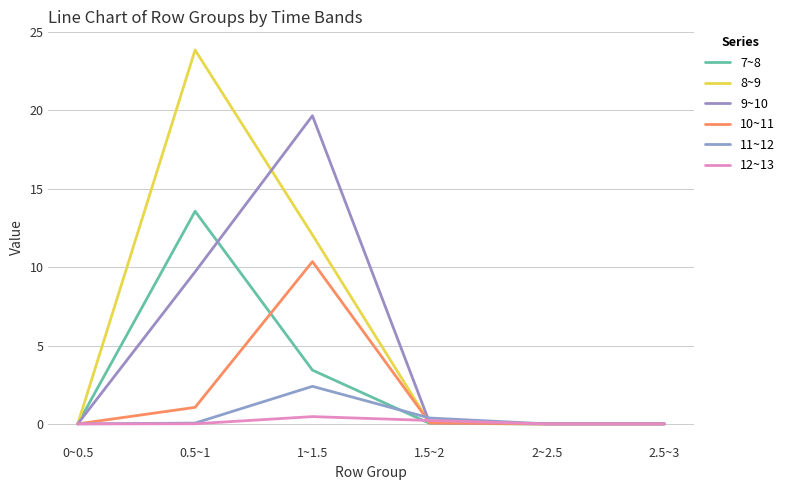

What position from the right is 2~2.5?

2